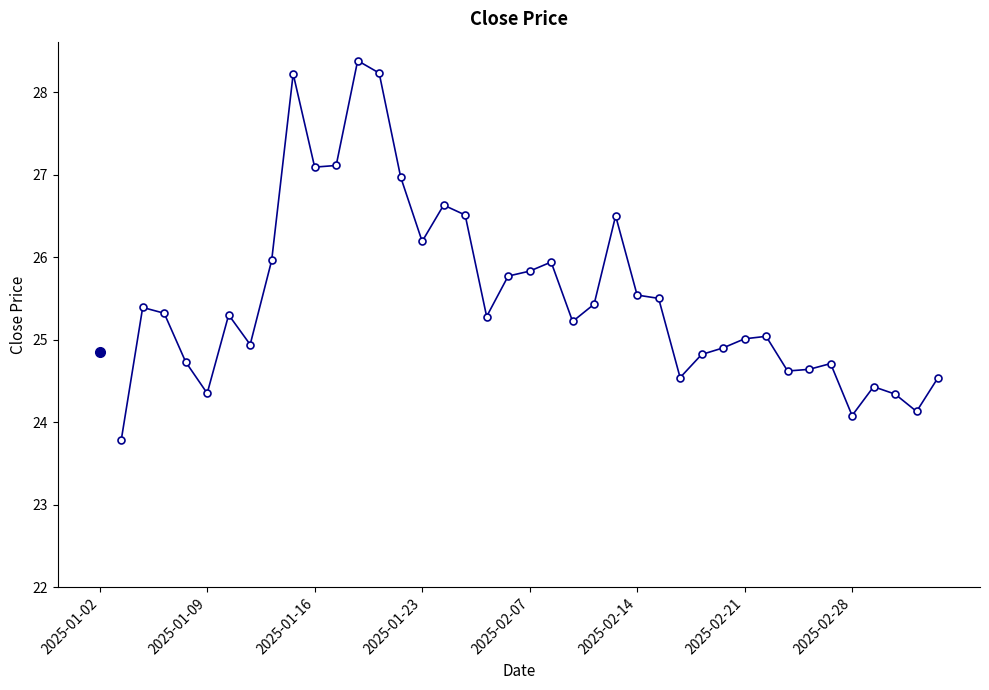

How many distinct data groups are displayed?

1